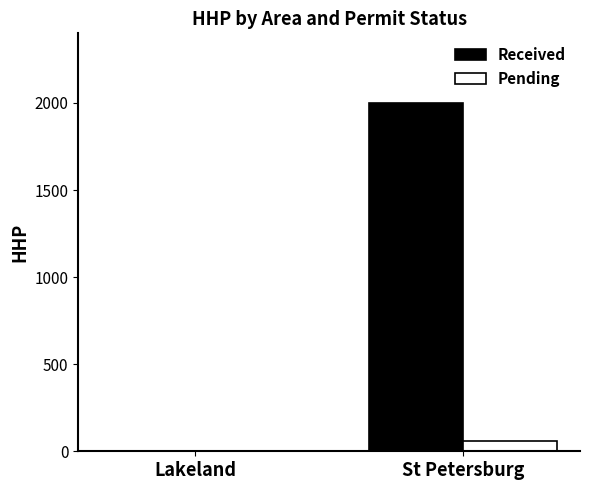

The value of Pending at Lakeland is 0. True or false?

True